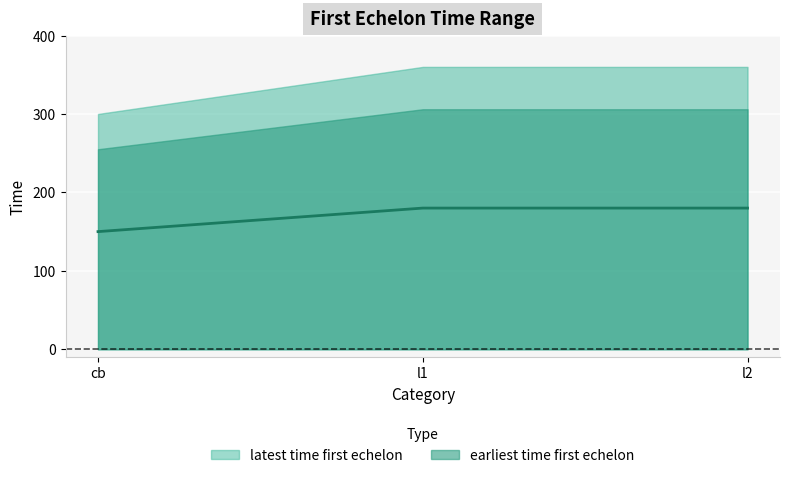

At which category does the chart reach its minimum across all series?

cb